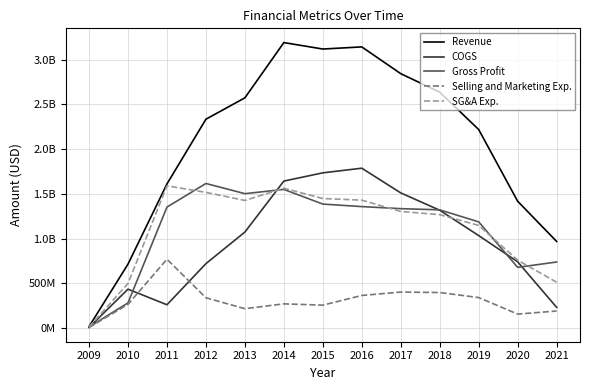

What is the sum of all SG&A Exp. values?

14462731000